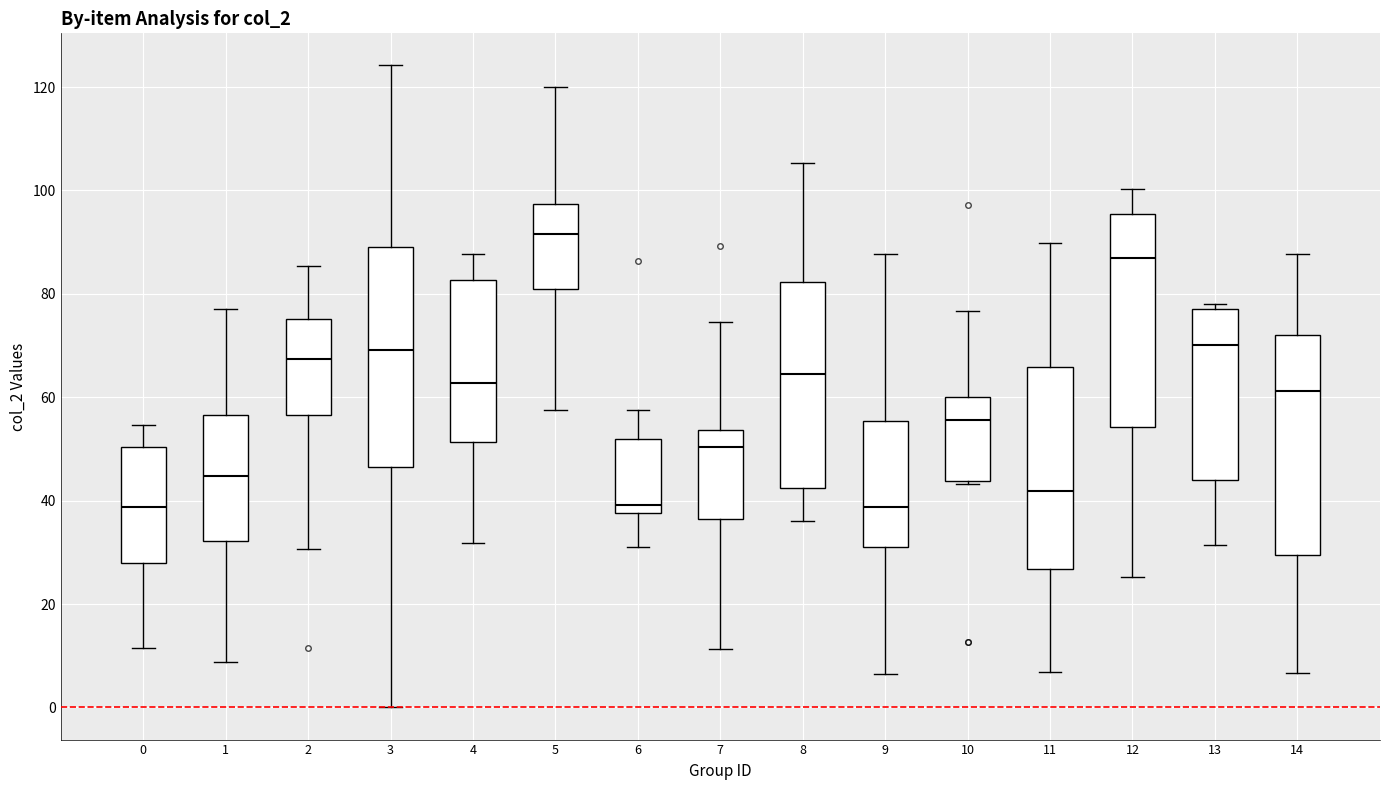

Where does the upper whisker of the box at x = 7 end on the y-axis? The values are not printed on the chart, so give them approximately, as read against the axis.

74